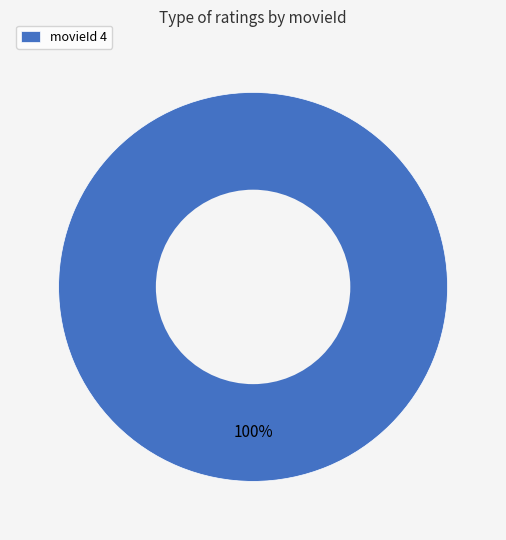

The movieId 4 slice represents 100% of the pie. True or false?

True